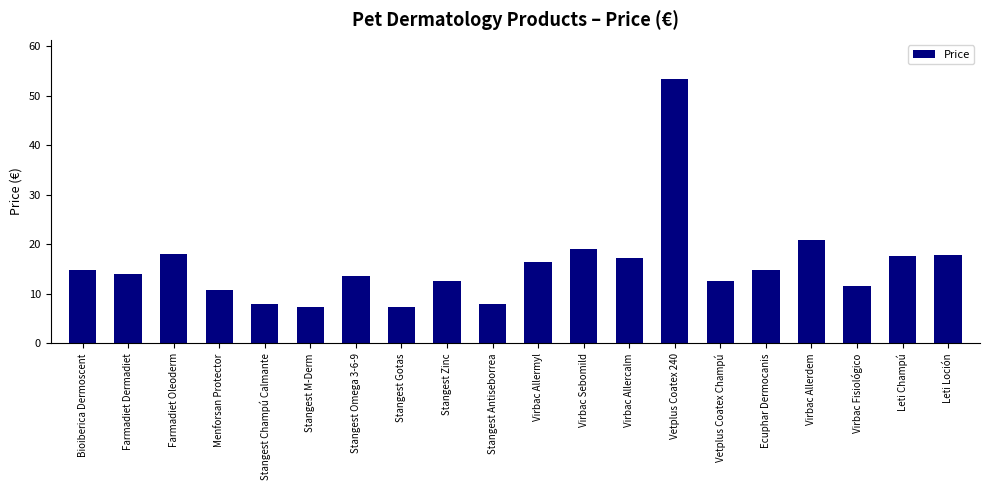

Which label corresponds to the largest value in the chart?

Vetplus Coatex 240